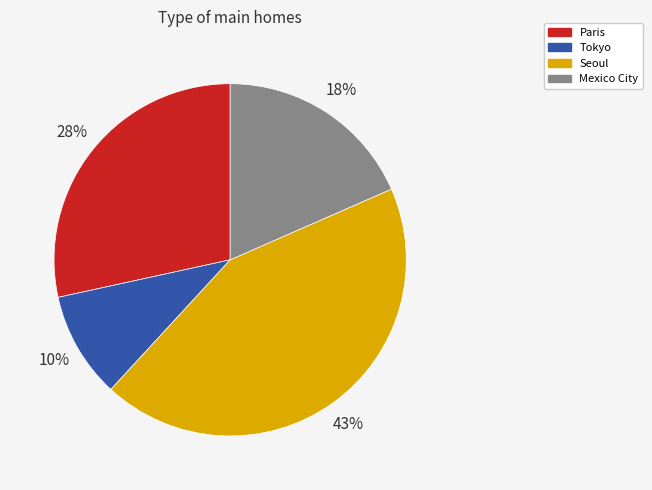

What percentage is the Tokyo slice, to the nearest percent?

10%